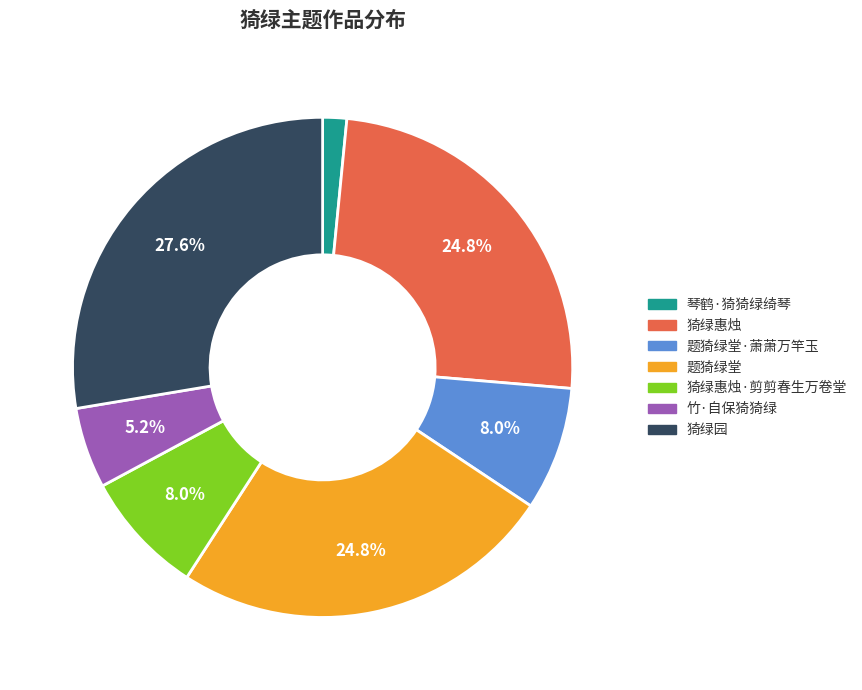

Is there a majority slice in this chart?

No